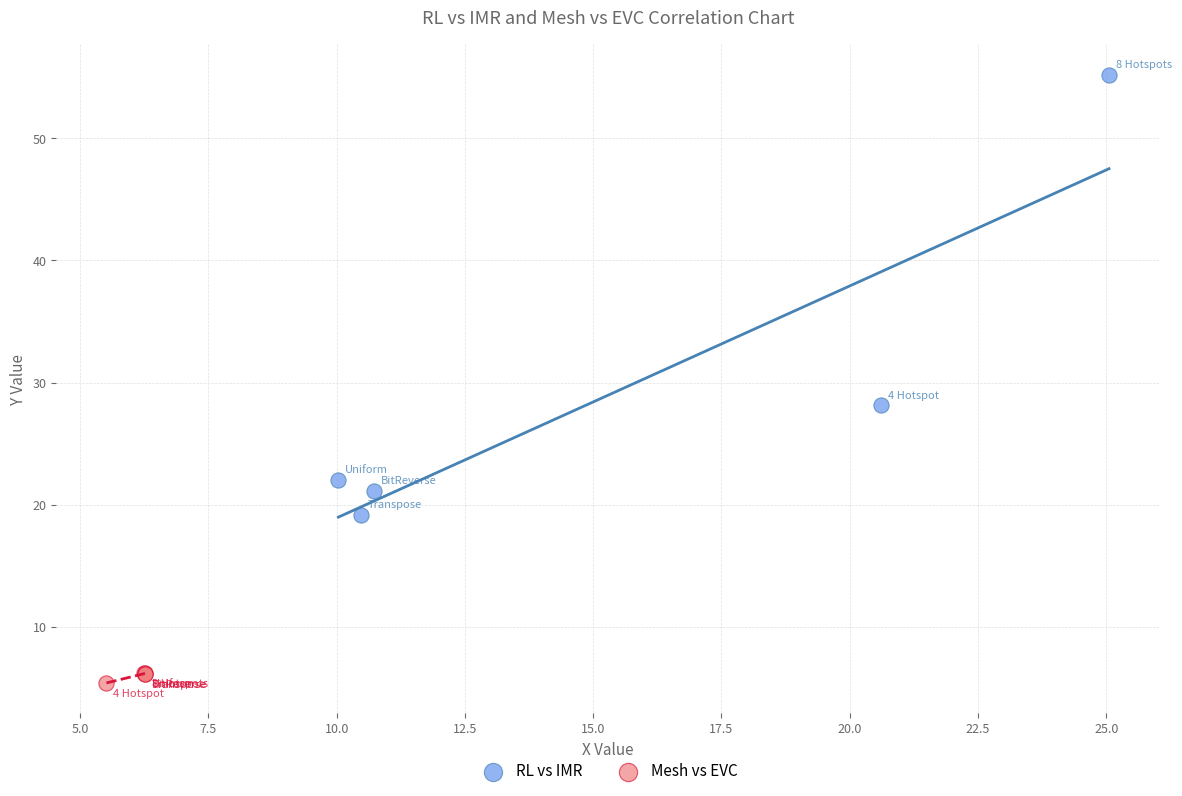

Which series reaches the minimum Y coordinate?

Mesh vs EVC